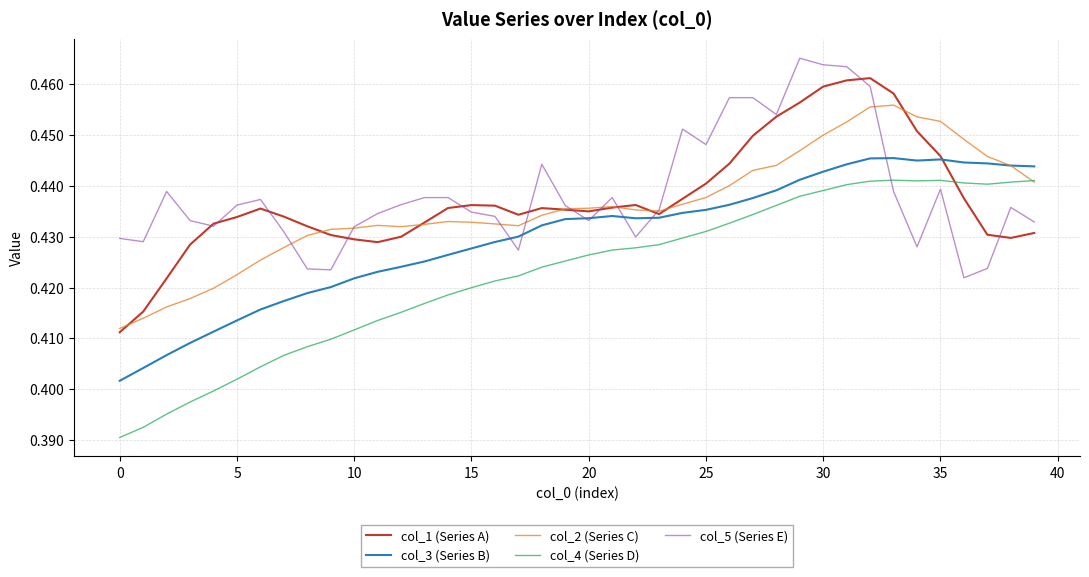

True or false: col_1 (Series A) and col_4 (Series D) intersect in this chart.

True